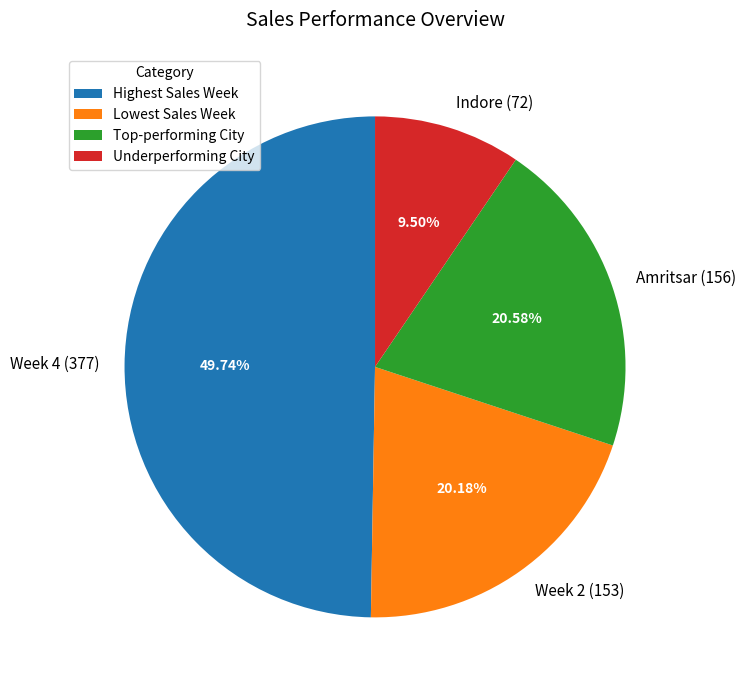

To the nearest percent, what is the difference between the largest and smallest slice percentages?

40%